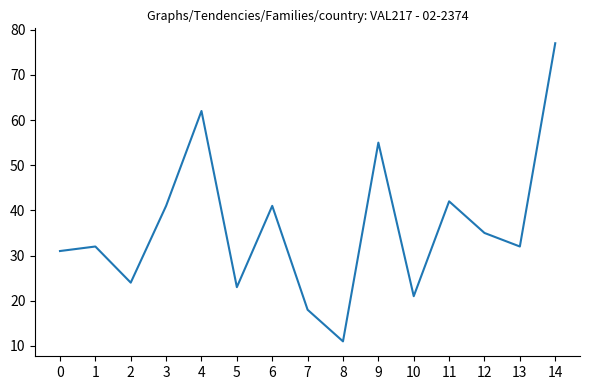

Approximately how many times larger is the value at 10 compared to 8?

1.9